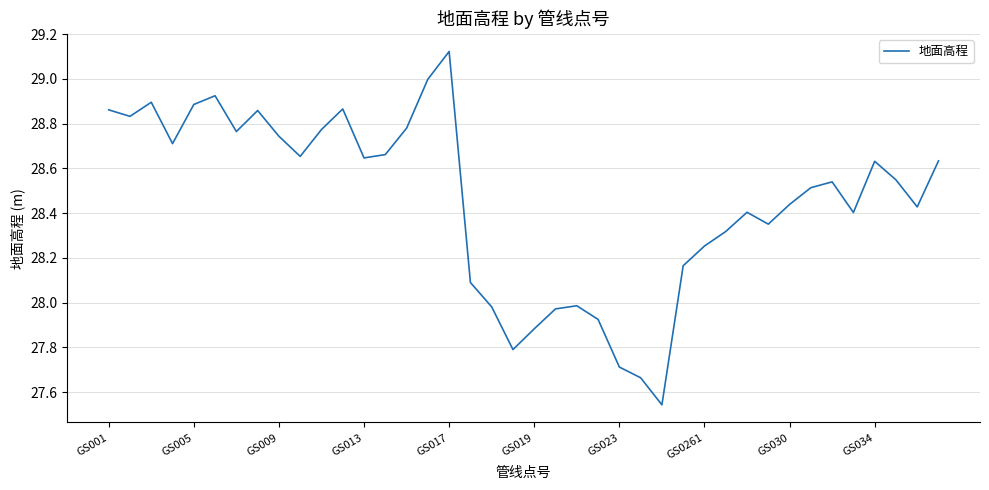

What is the difference between the maximum and minimum values?

1.6